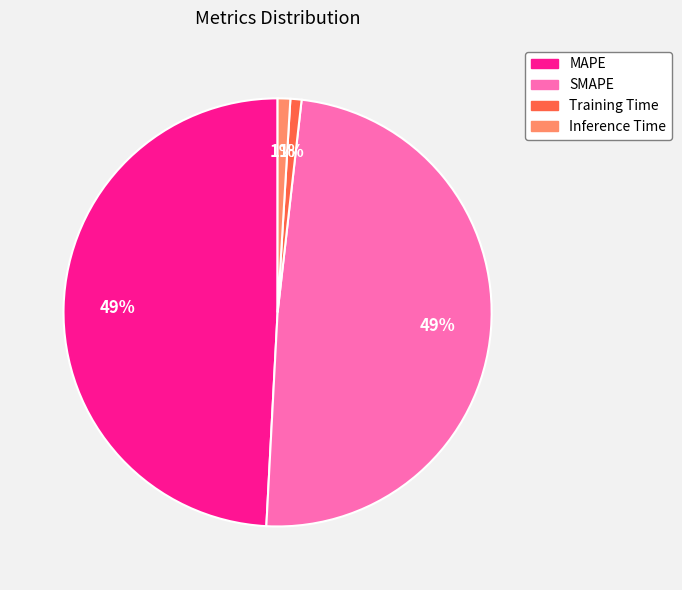

Is it true that SMAPE is 40% of the pie?

False